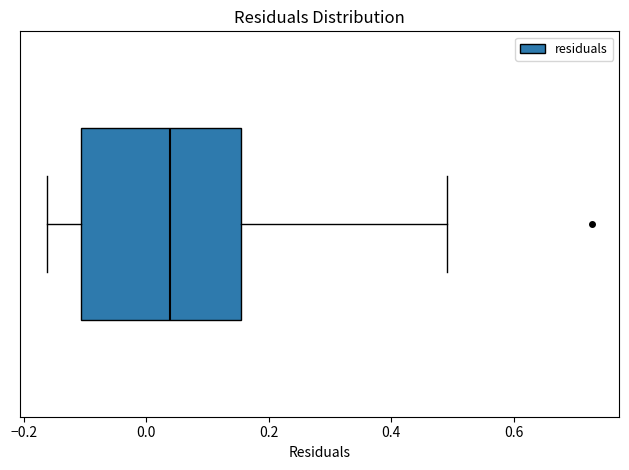

Where does the median line of the box sit on the x-axis? The values are not printed on the chart, so give them approximately, as read against the axis.

0.04